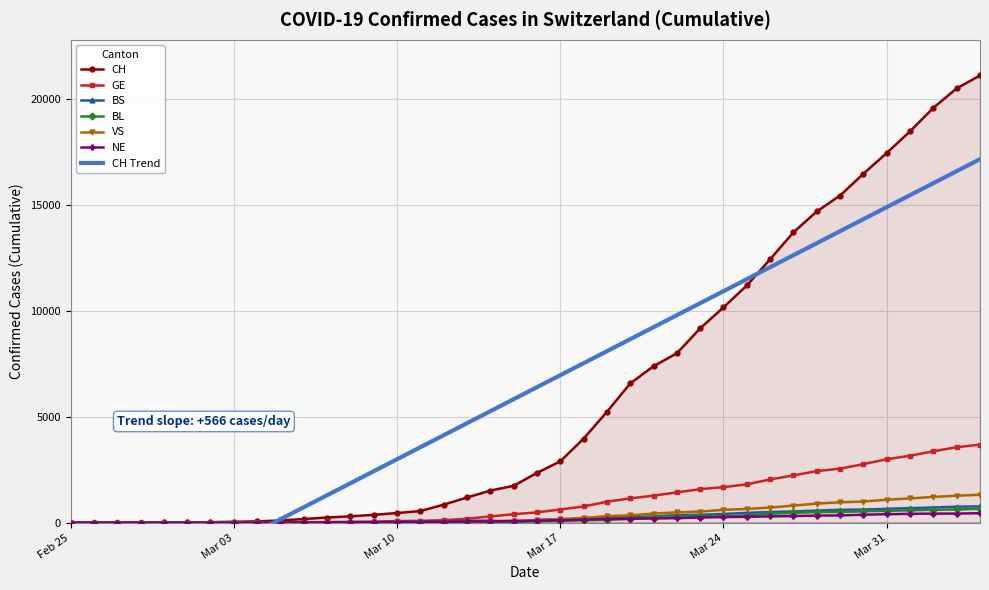

The value of BL at Feb 25 is 0. True or false?

True